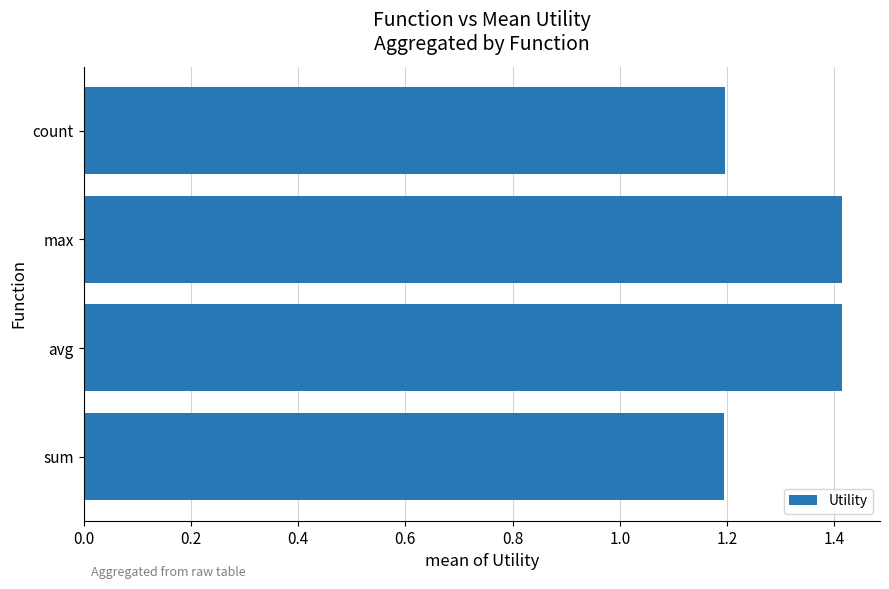

Are the bars horizontal?

Yes